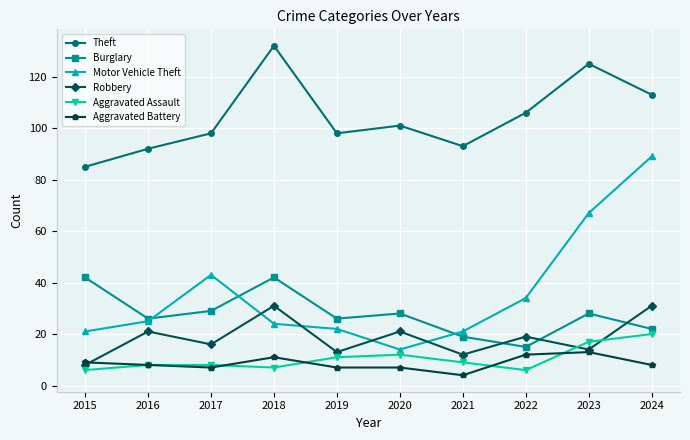

How many data points in Theft are less than 101?

5